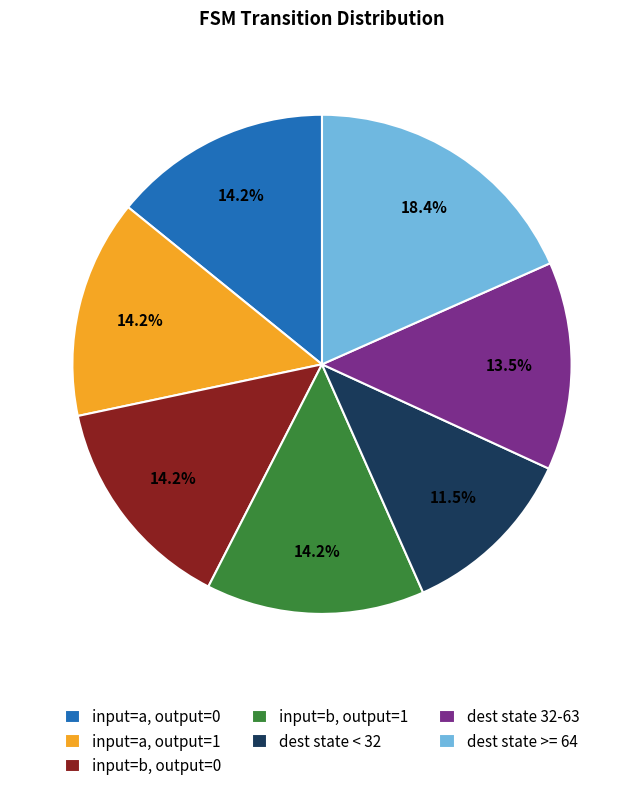

Which has a higher value, dest state 32-63 or dest state < 32?

dest state 32-63